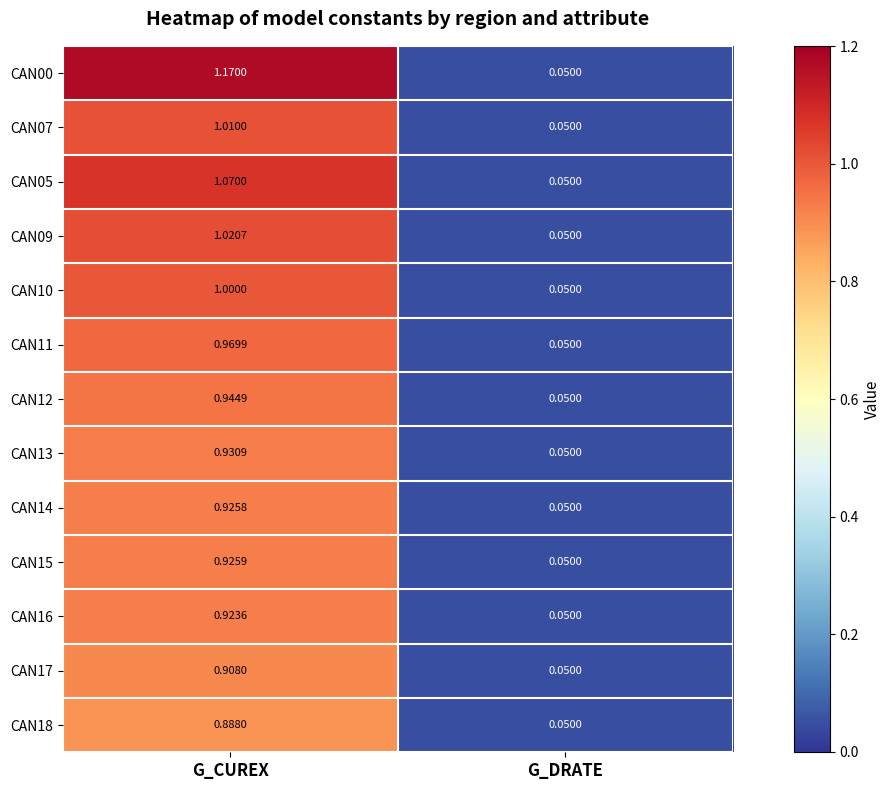

At which category is the sum across all series the highest?

G_CUREX